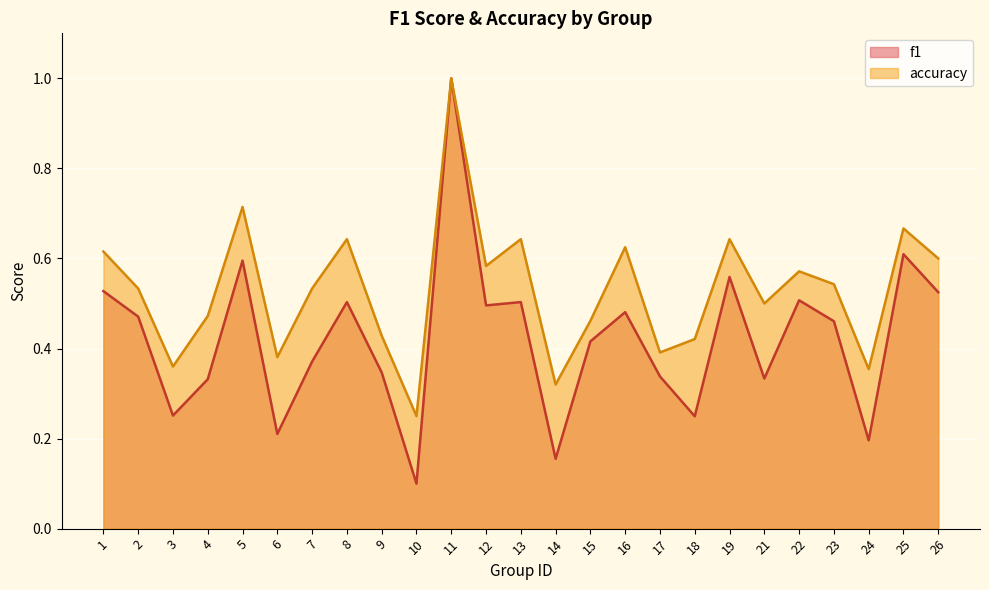

At which category does f1 reach its first local peak?

5